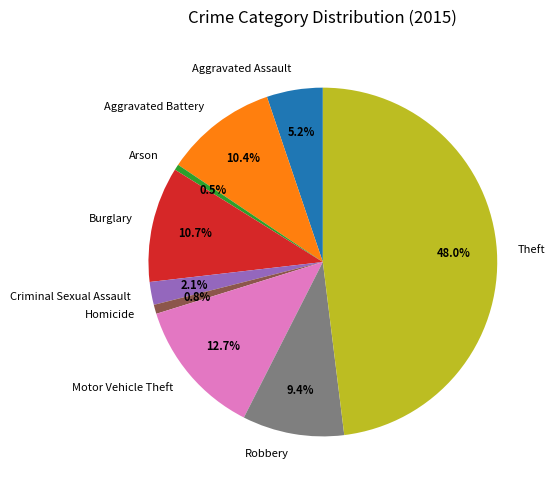

What is the largest slice in the pie chart?

Theft